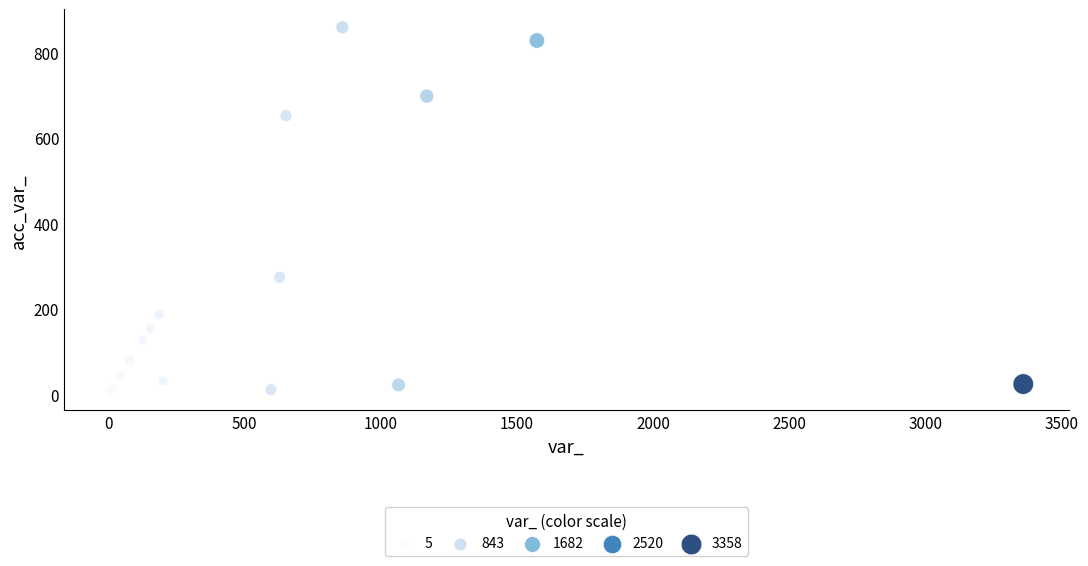

What Y value in the scatter plot is closest to 432?

274